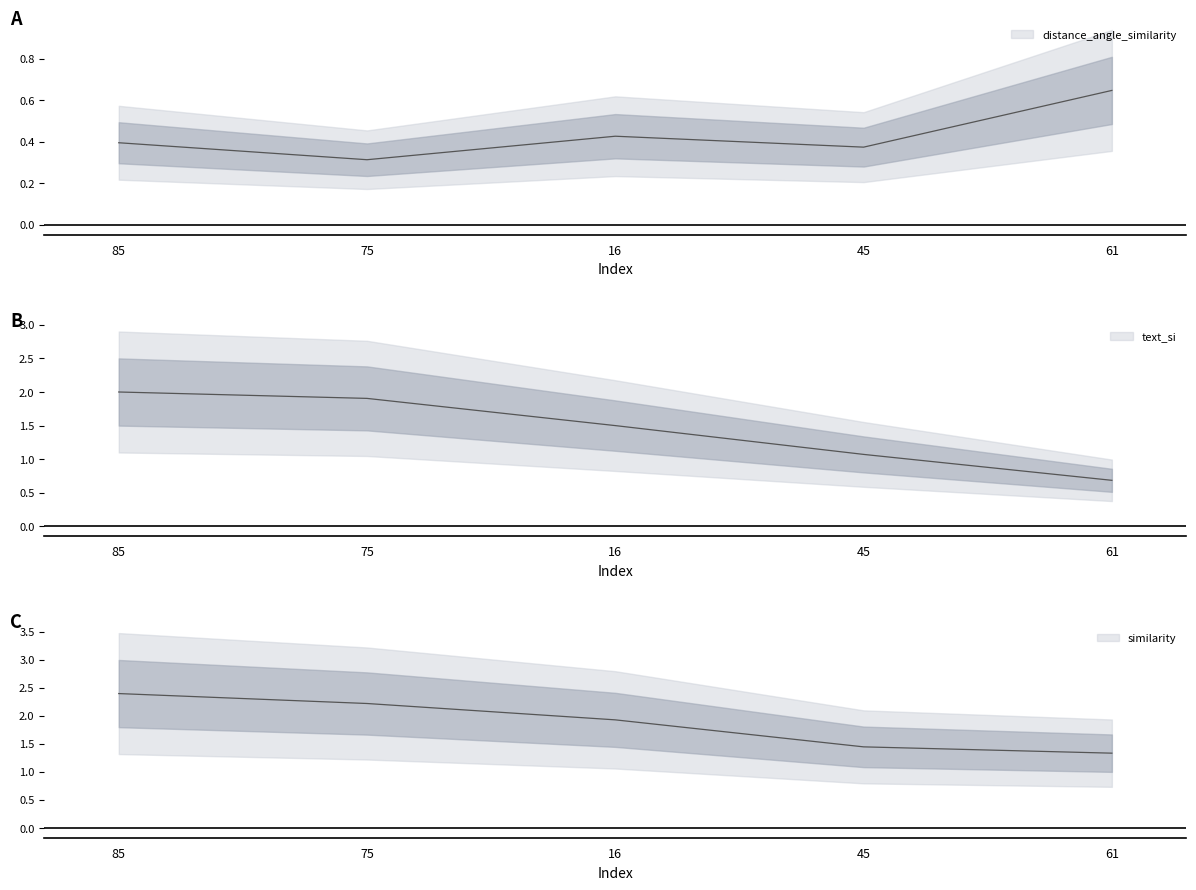

How many categories are shown in the chart?

5